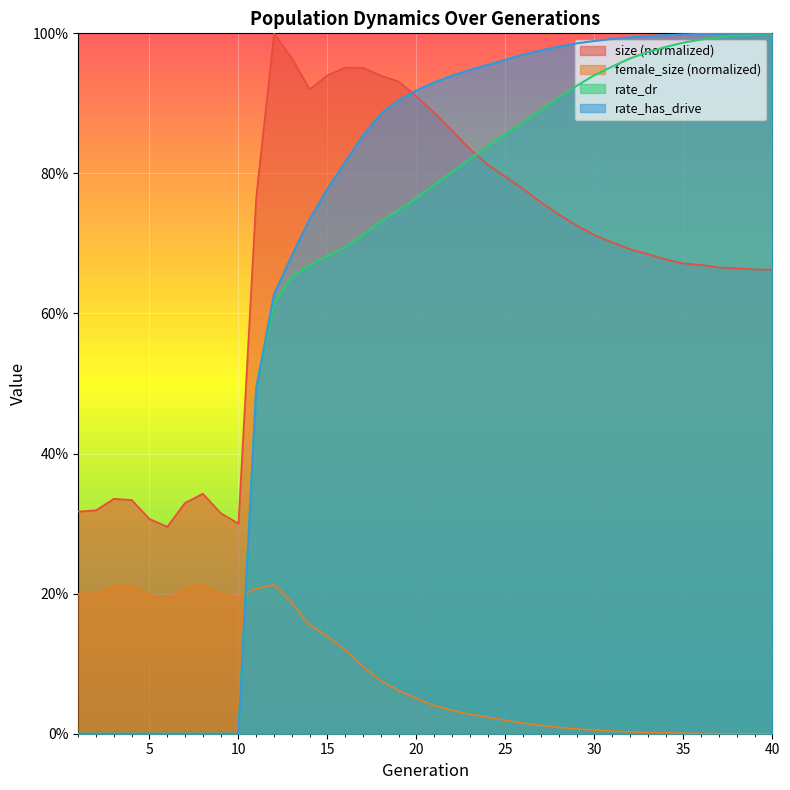

The size series shows 0.9 at 21. True or false?

True